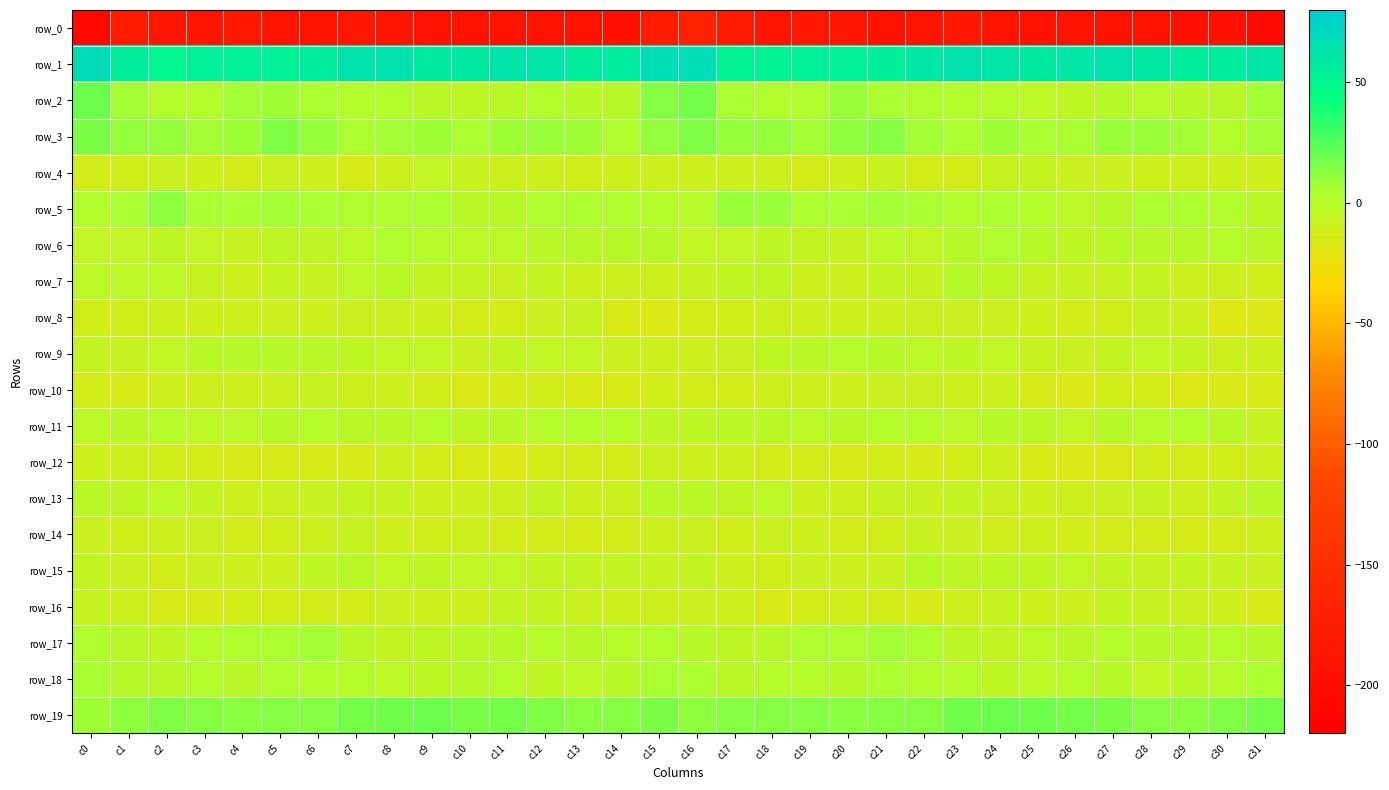

The value of row_15 at c10 is -1.5. True or false?

False